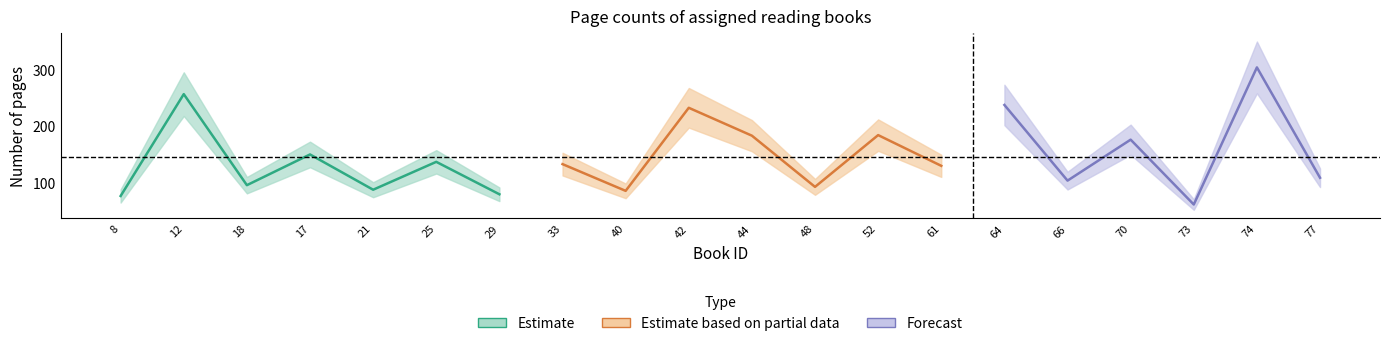

Between 40 and 77, which is larger?

77